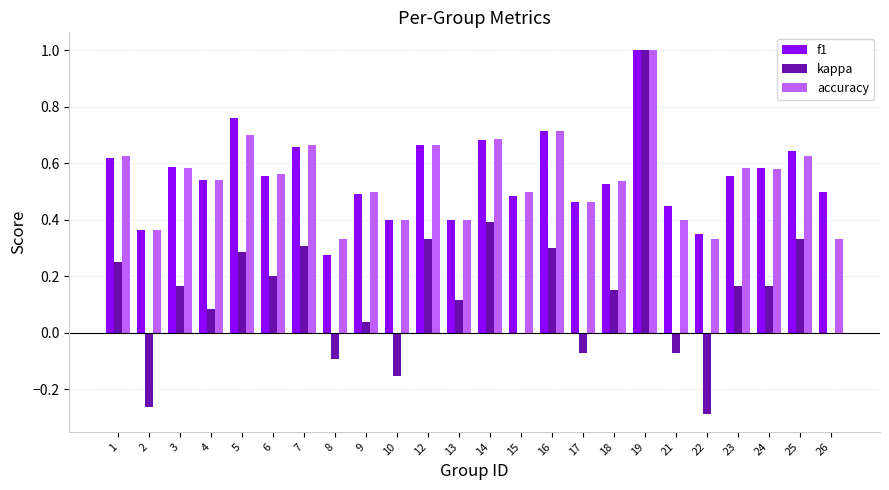

Count the f1 values in the range 0 to 1.

24